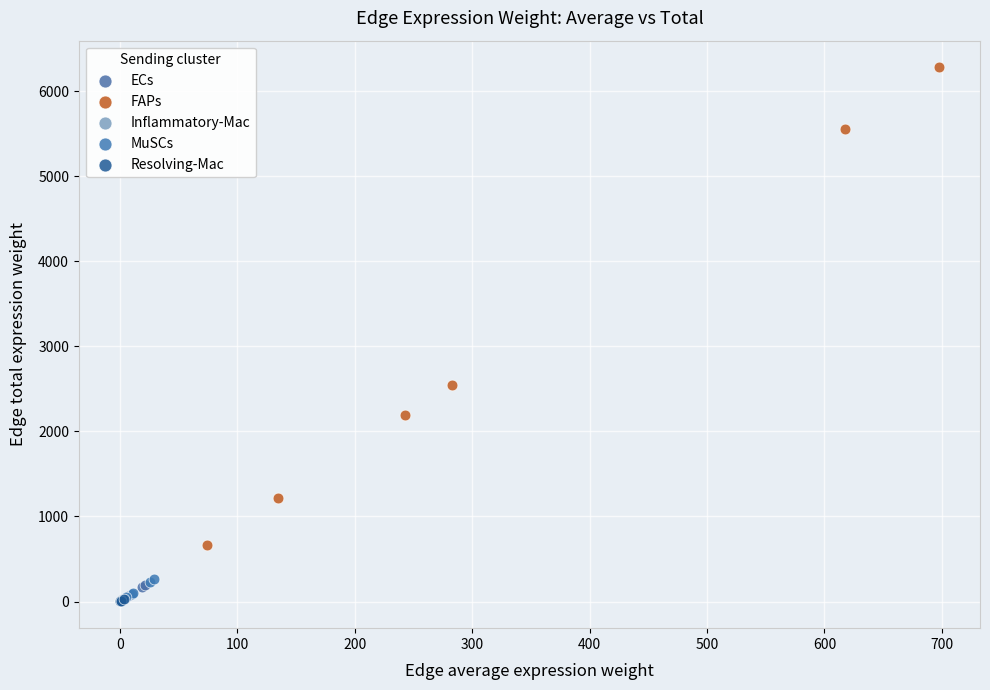

Which series contains the highest Y value?

FAPs